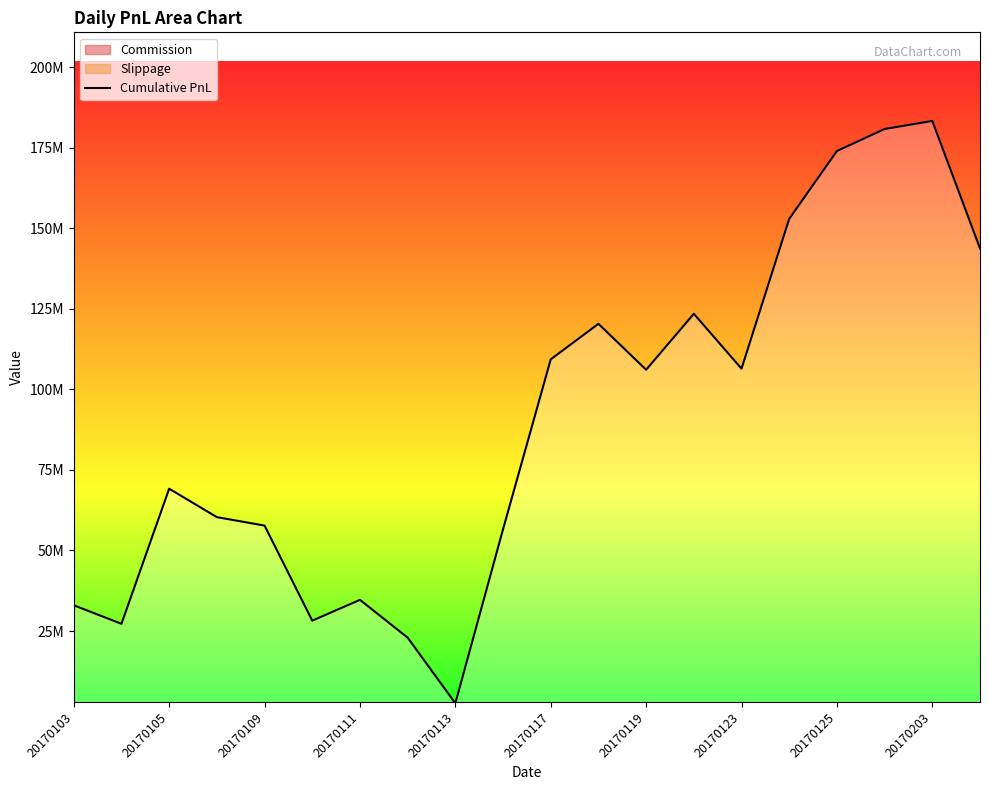

The value at 17 is 262198936.9. True or false?

False